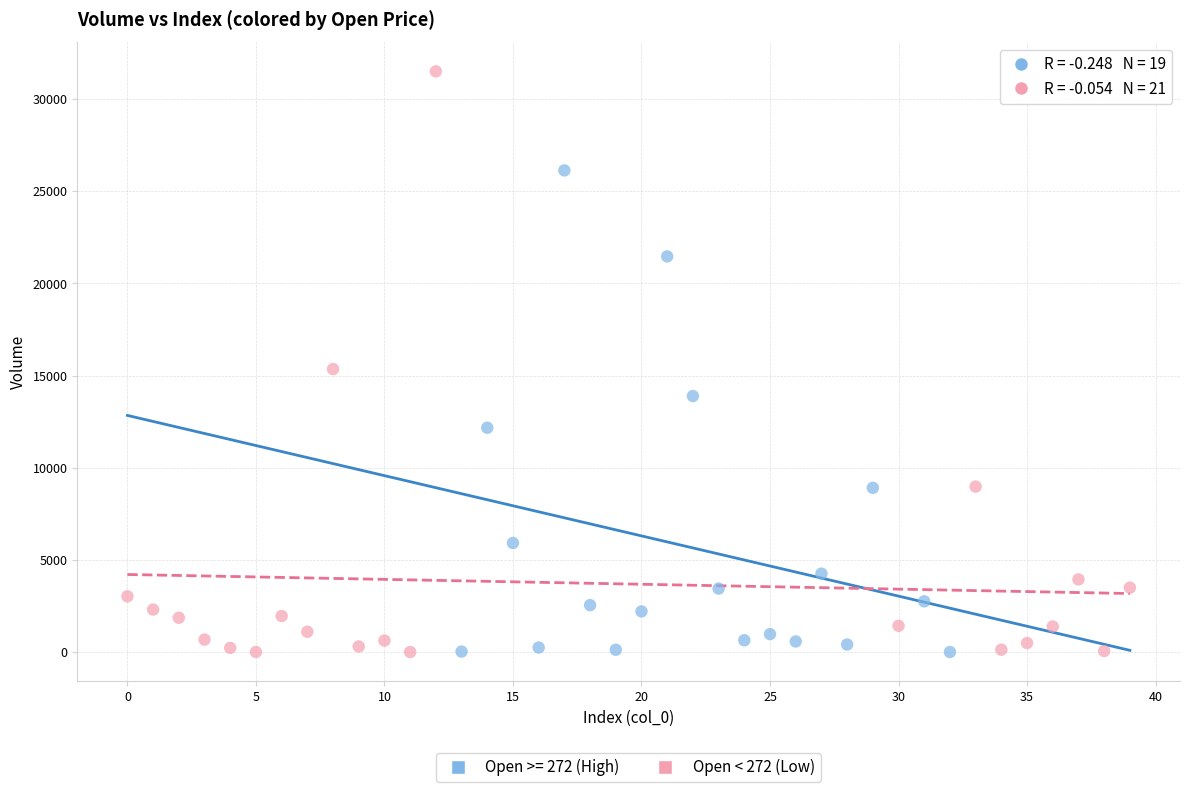

Which series contains the highest Y value?

Open < 272 (Low)